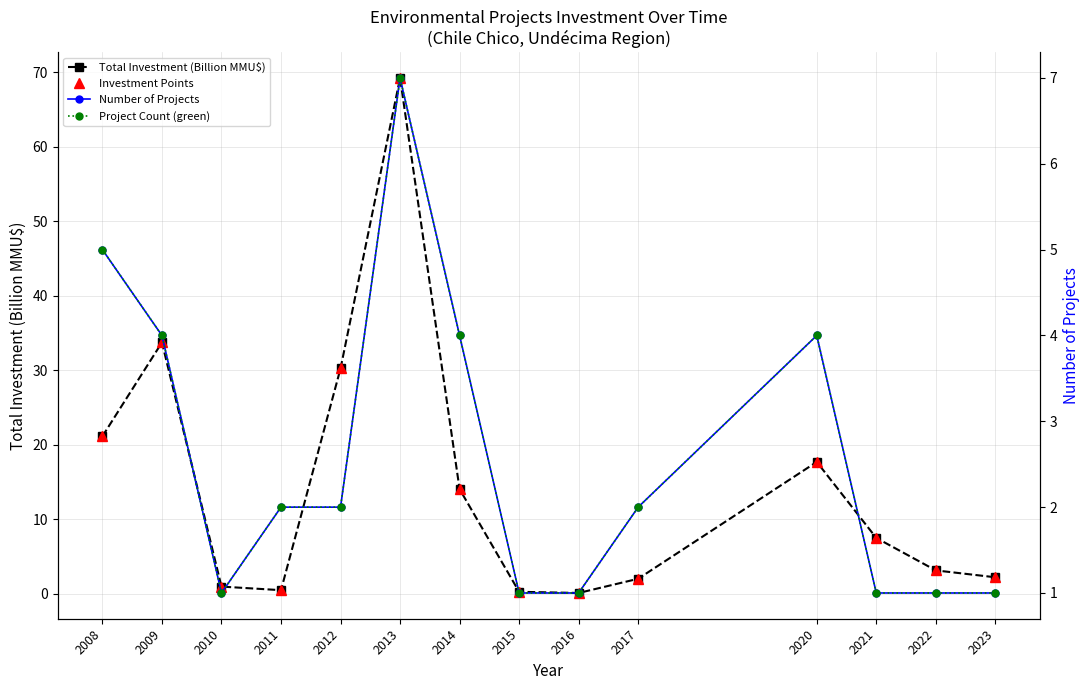

Where does the Investment Points series first go above 7?

2008